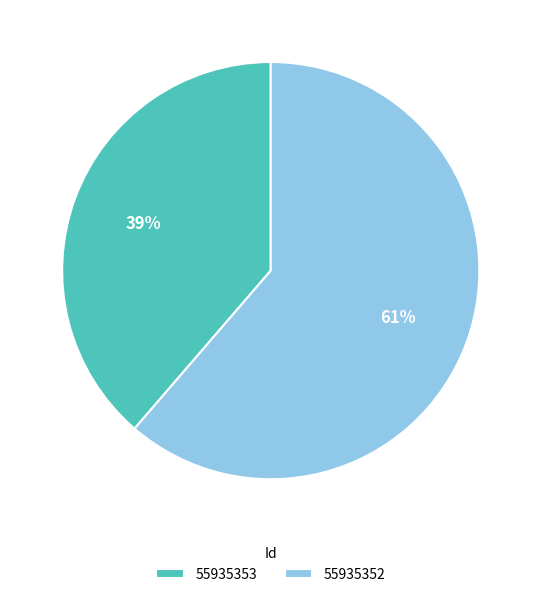

Rank the categories by value from highest to lowest.

55935352, 55935353